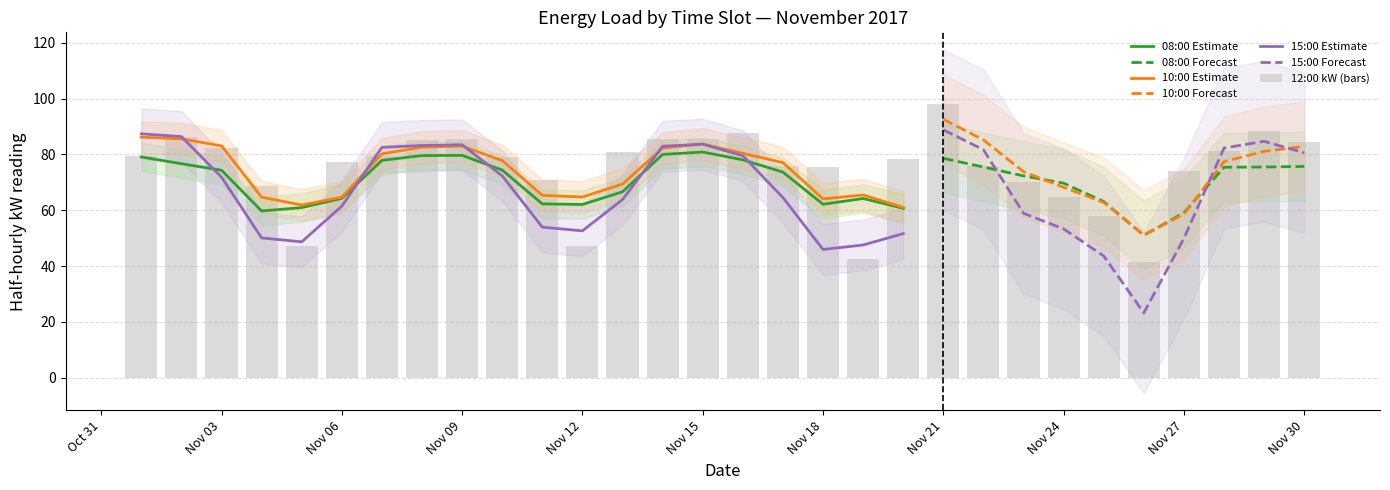

The 13:00:00 series shows 49.3 at 7. True or false?

False